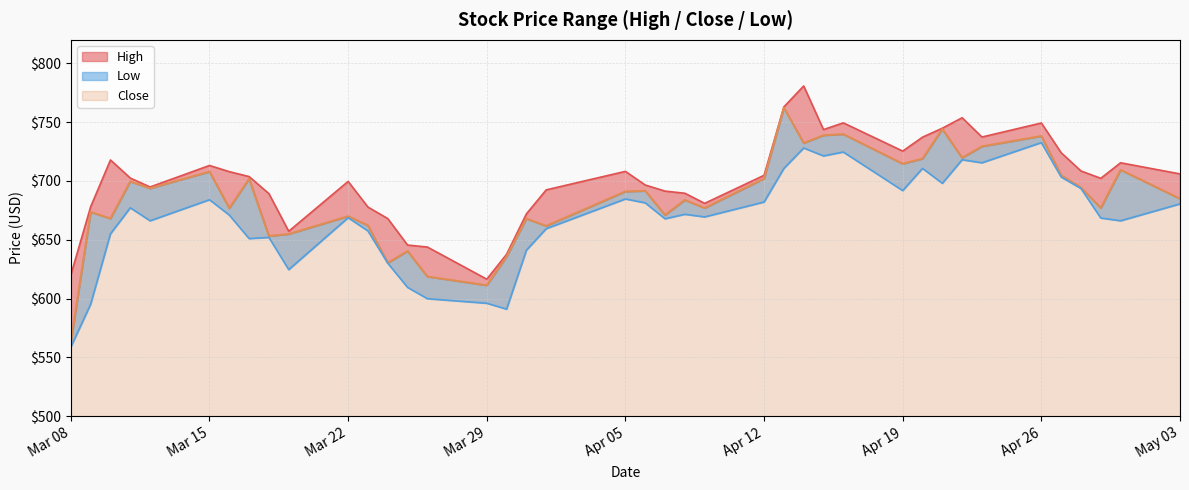

What is the difference between the maximum and minimum values in the Close series?

199.3